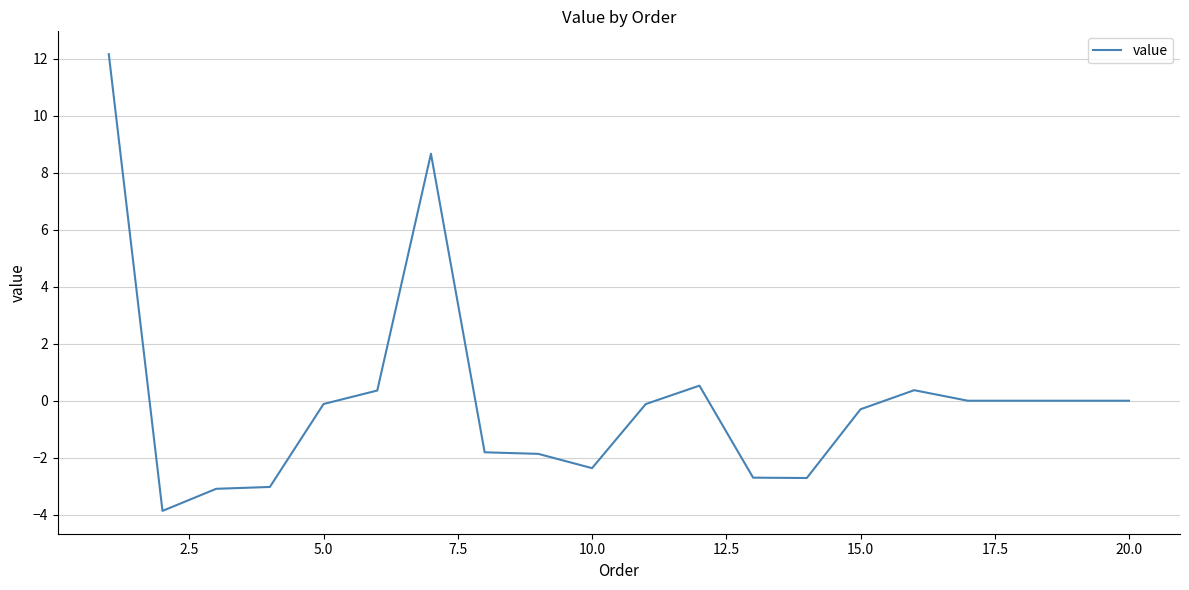

What is the maximum value shown in the chart?

12.2